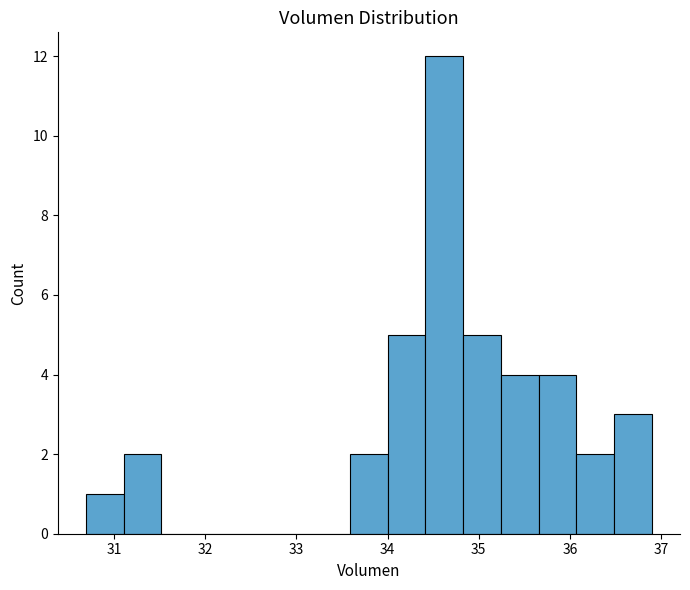

Which range on the x-axis has the tallest bar?

34.4 to 34.8